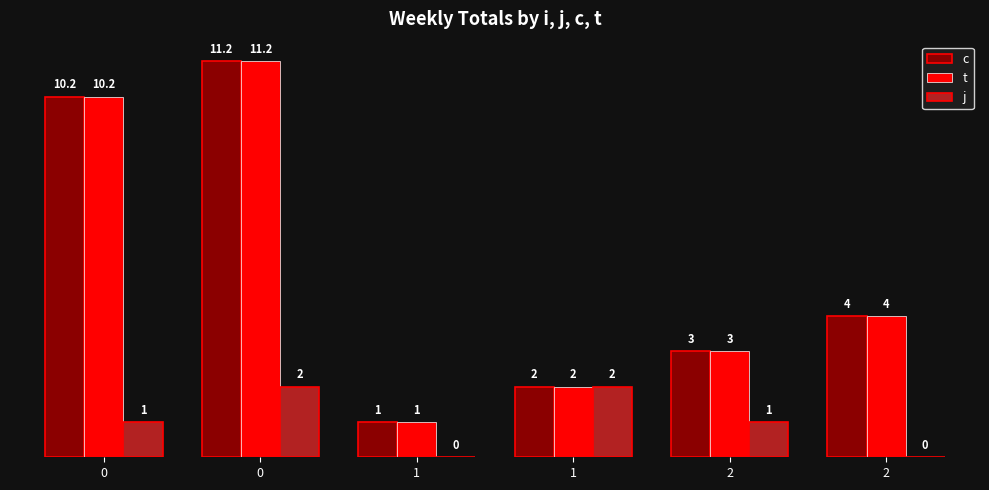

What is the greatest value displayed?

11.2